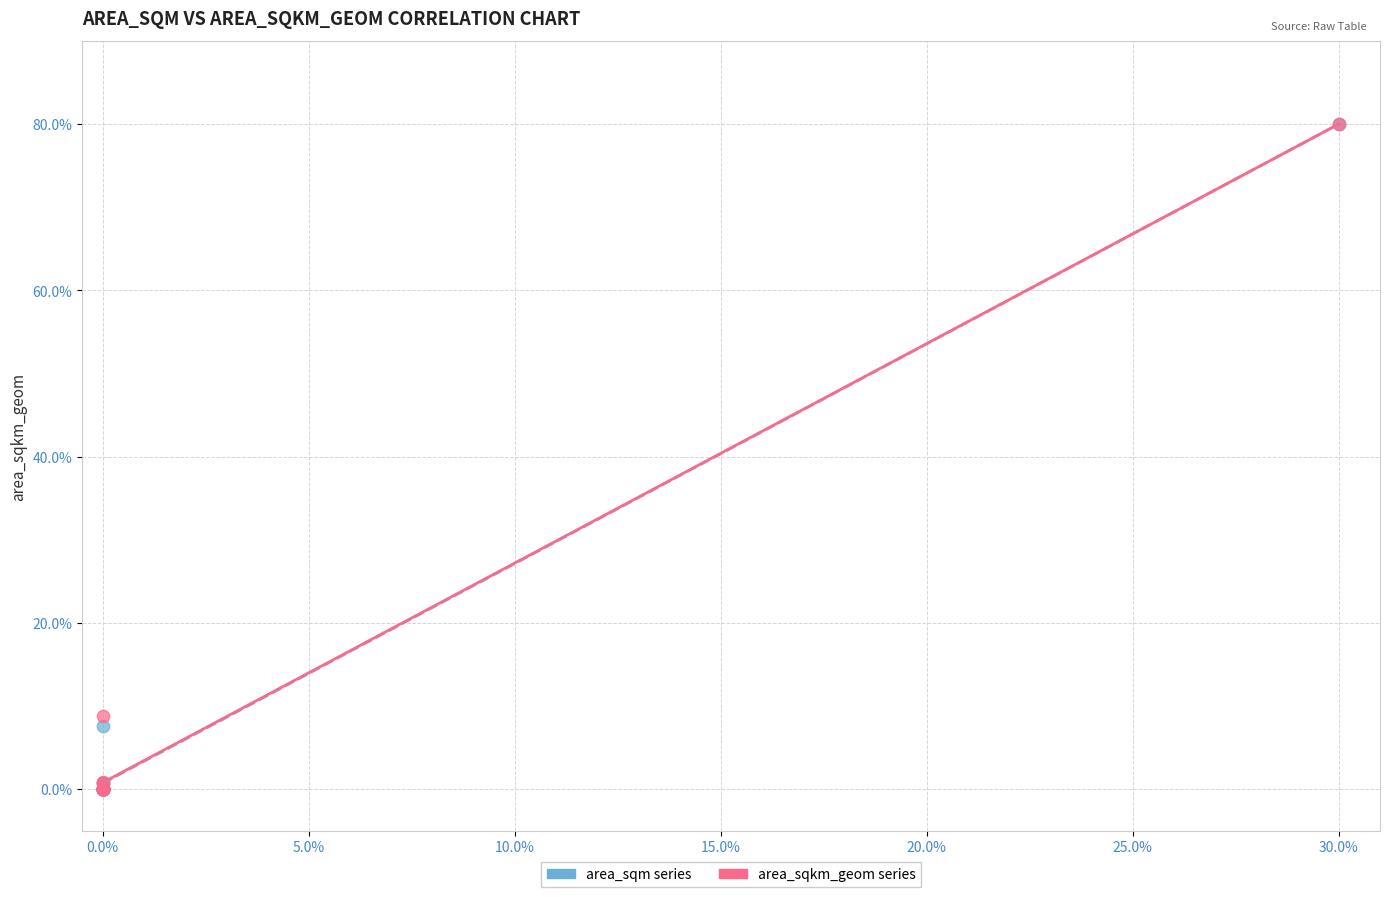

What are all the series names shown in the legend?

area_sqm series, area_sqkm_geom series